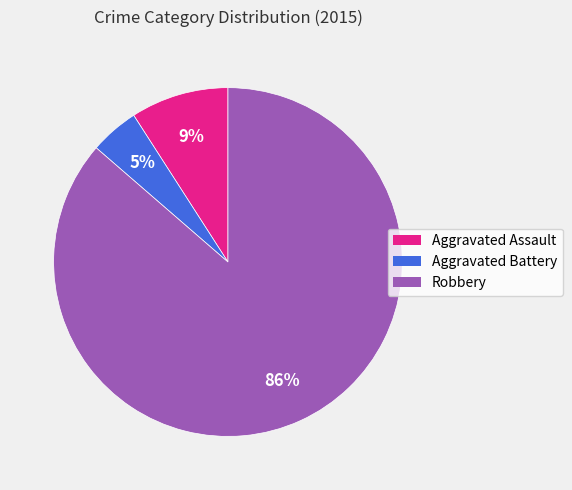

To the nearest percent, what is the combined percentage of Aggravated Battery and Robbery?

91%